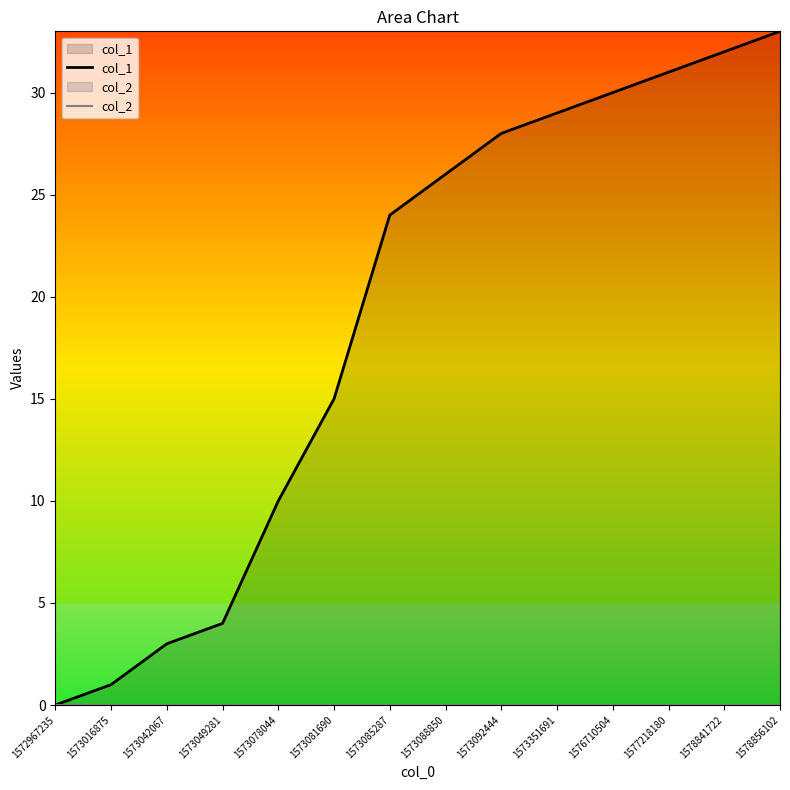

Rank the series at 1573042067 from highest to lowest value.

col_1, col_2